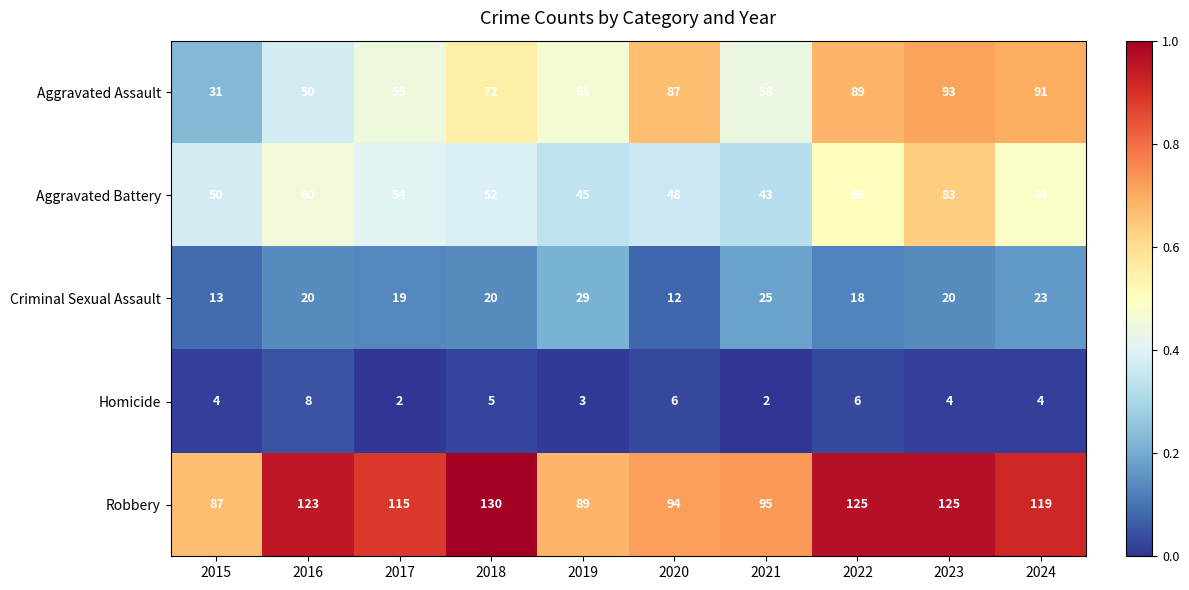

Rank the series at 2022 from highest to lowest value.

Robbery, Aggravated Assault, Aggravated Battery, Criminal Sexual Assault, Homicide